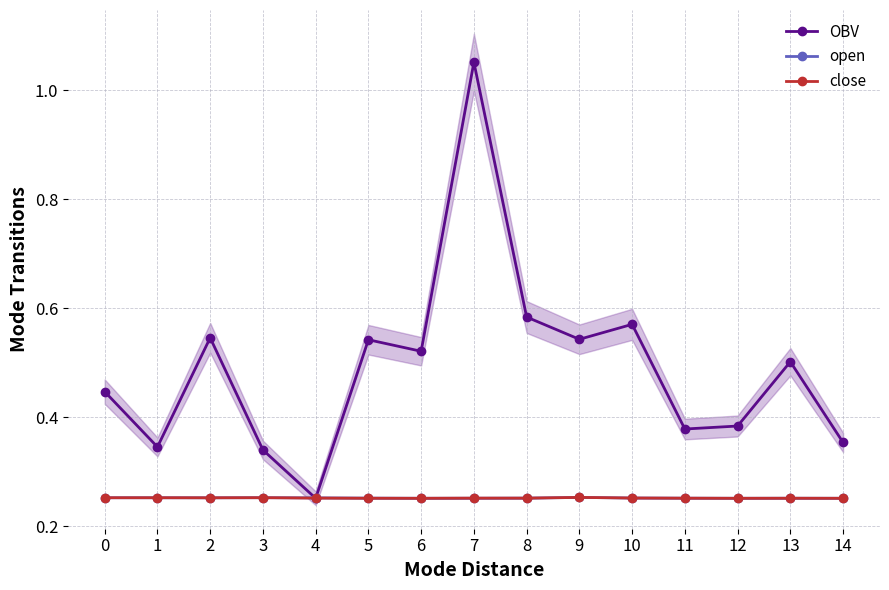

What is the value of the close point at the 14th from the left?

0.3